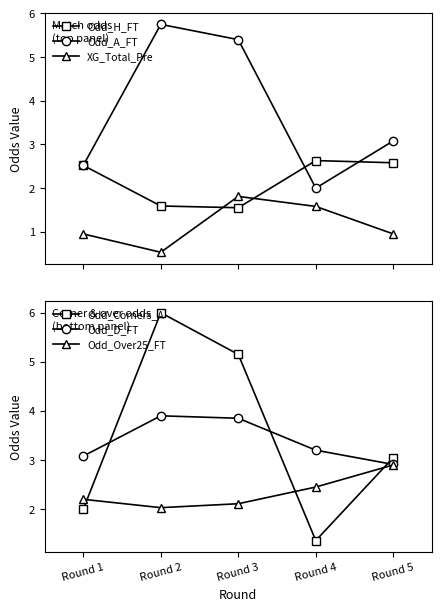

What is the difference between the second highest and minimum values in the Odd_Over25_FT series?

0.4